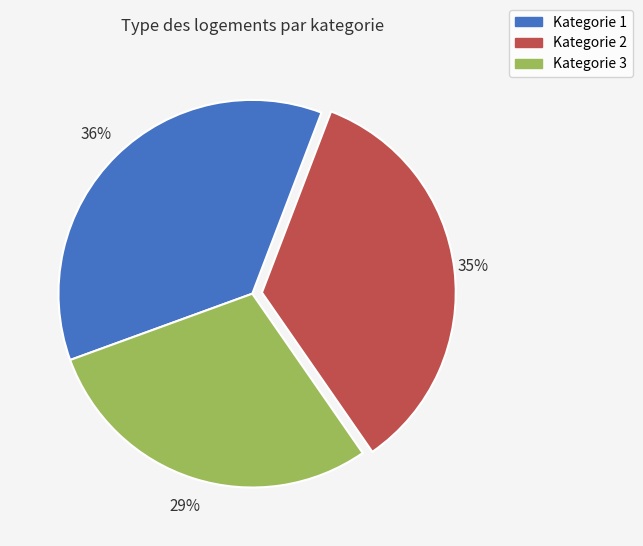

To the nearest percent, what is the difference between the largest and smallest slice percentages?

7%